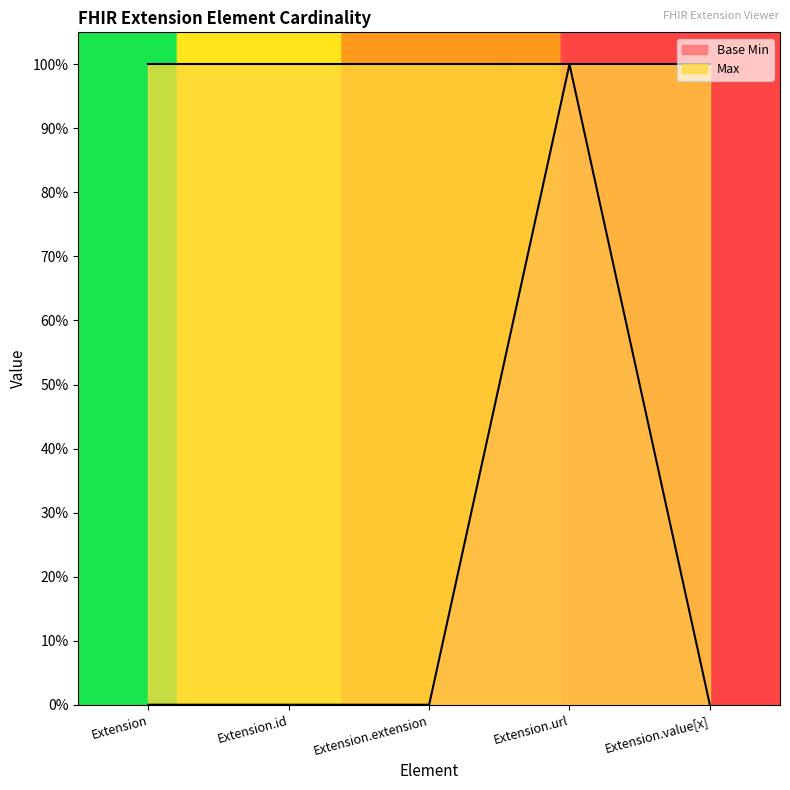

Reading right to left, list all the values displayed in this chart.

0	1	0	0	0